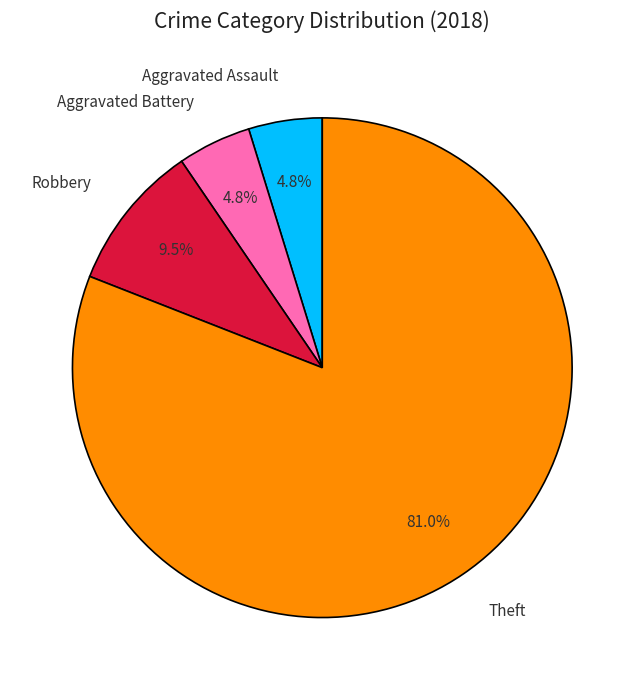

Does any single category account for the majority?

Yes